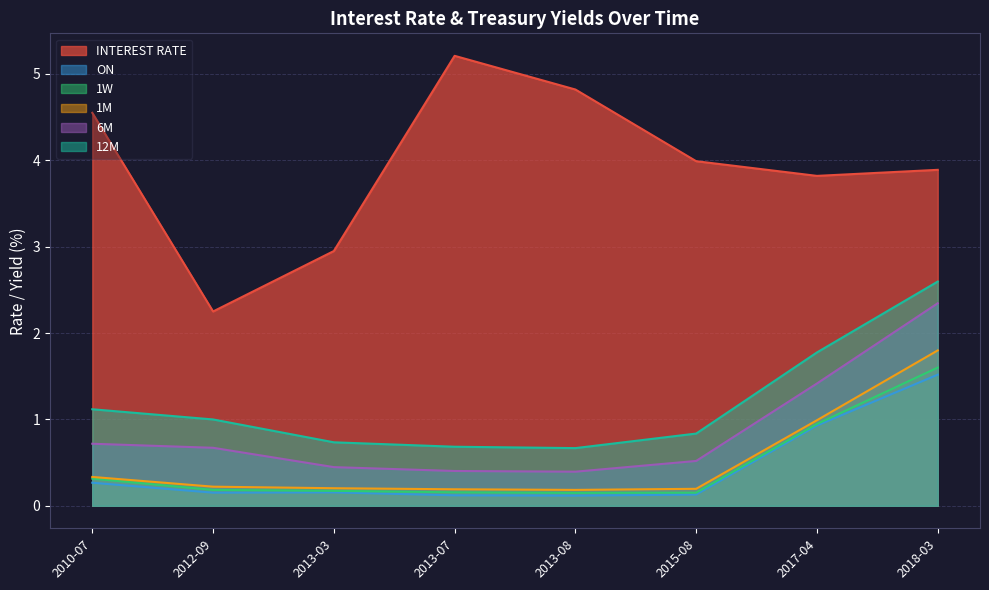

What is the value of the 1M point at the 5th from the left?

0.2